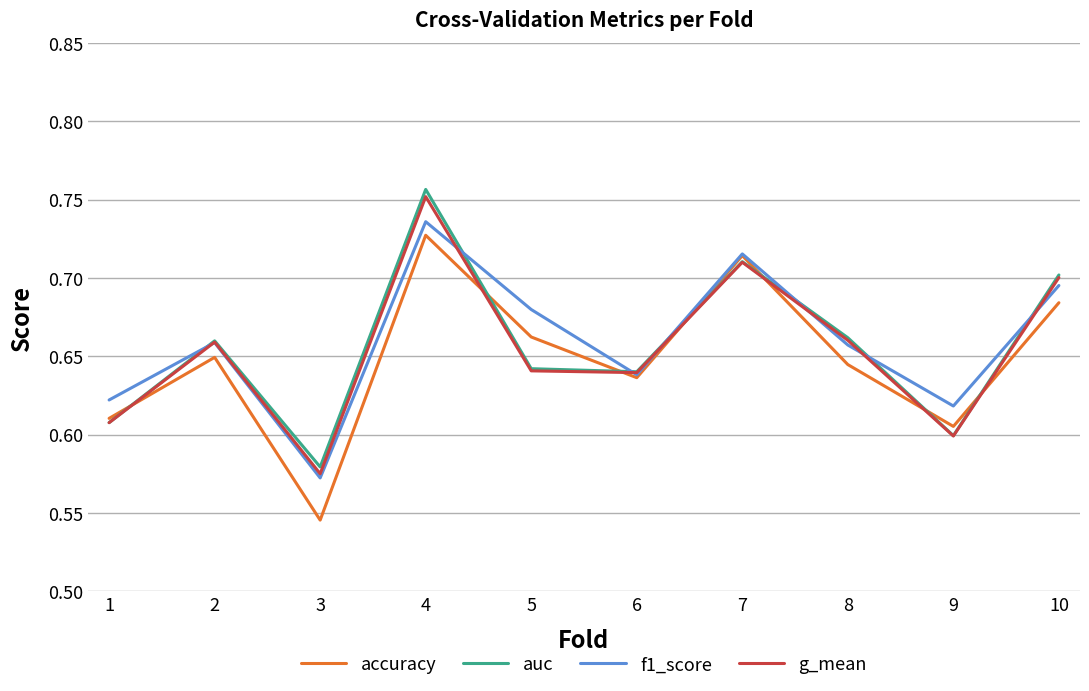

Does the chart have visible grid lines?

Yes